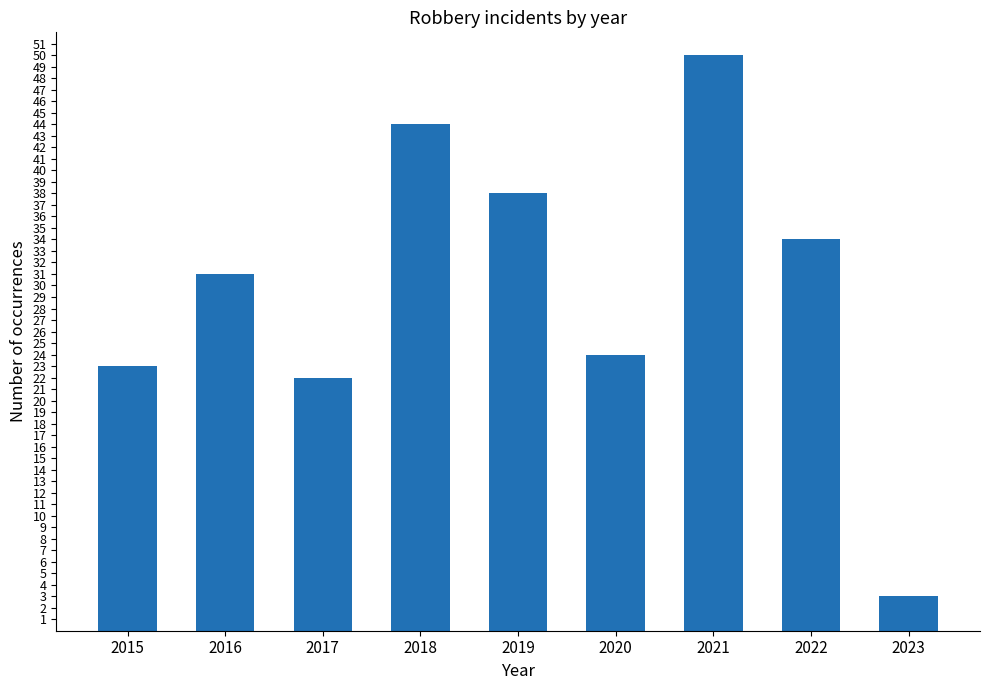

How many values are below 31?

4